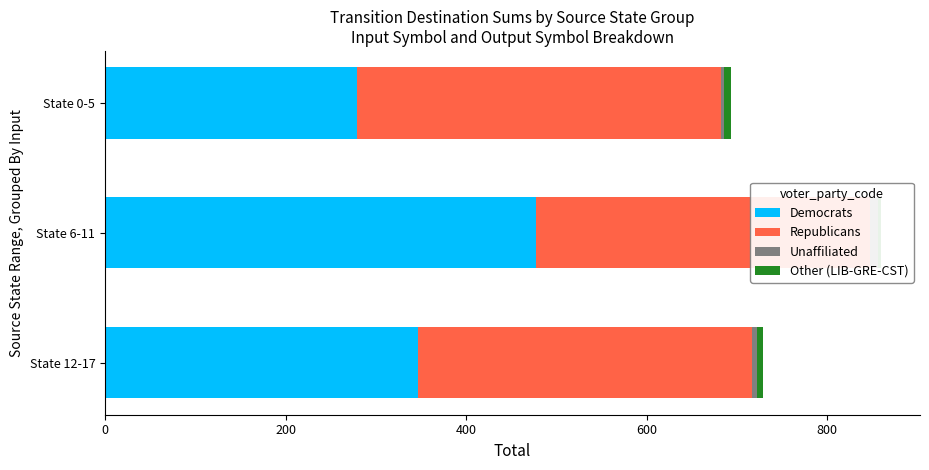

How many data points in Republicans are above 370?

1